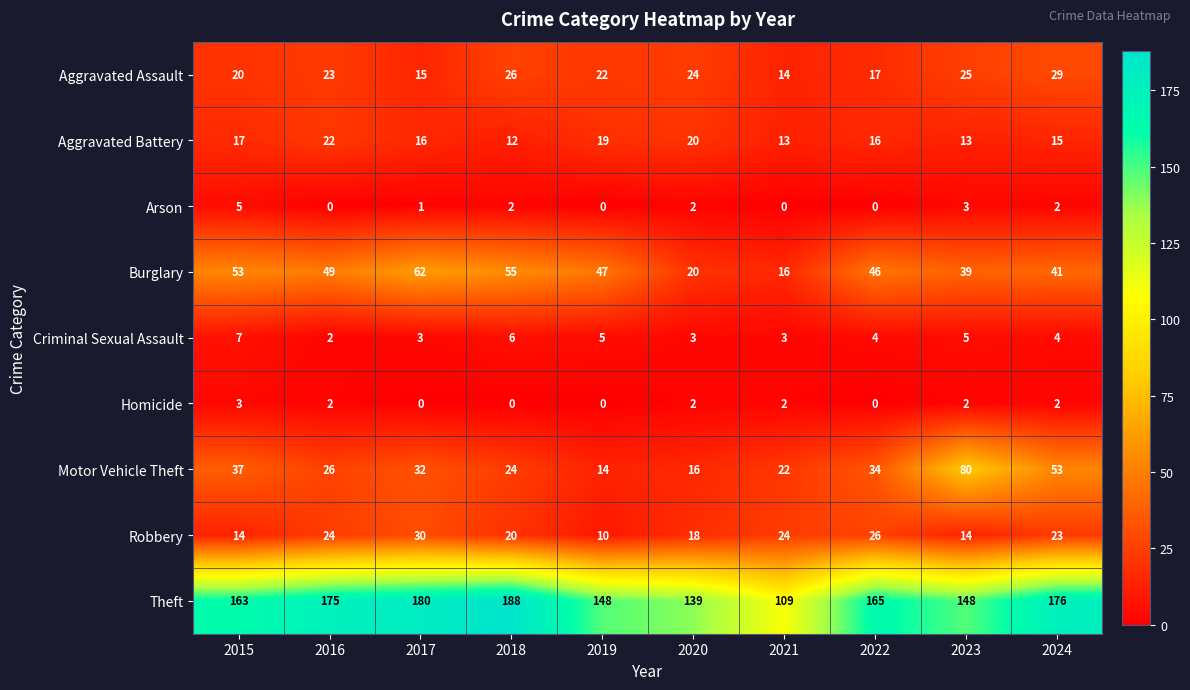

Which series has the largest range (max minus min)?

Theft